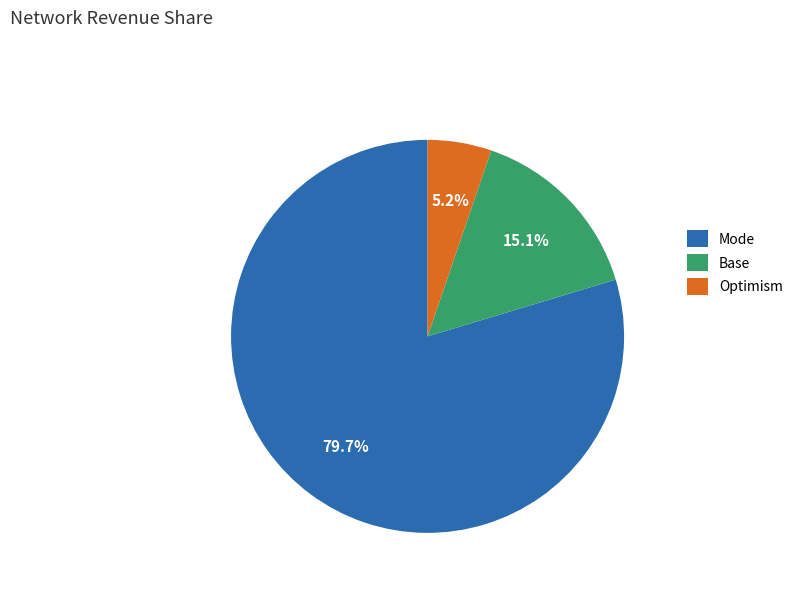

Which category has the biggest portion of the pie?

Mode